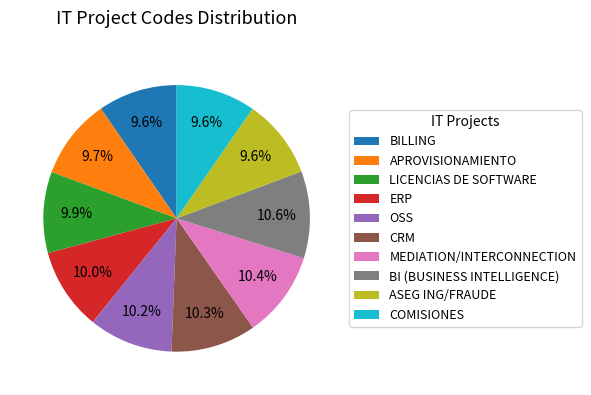

Which has a higher value, BI (BUSINESS INTELLIGENCE) or LICENCIAS DE SOFTWARE?

BI (BUSINESS INTELLIGENCE)